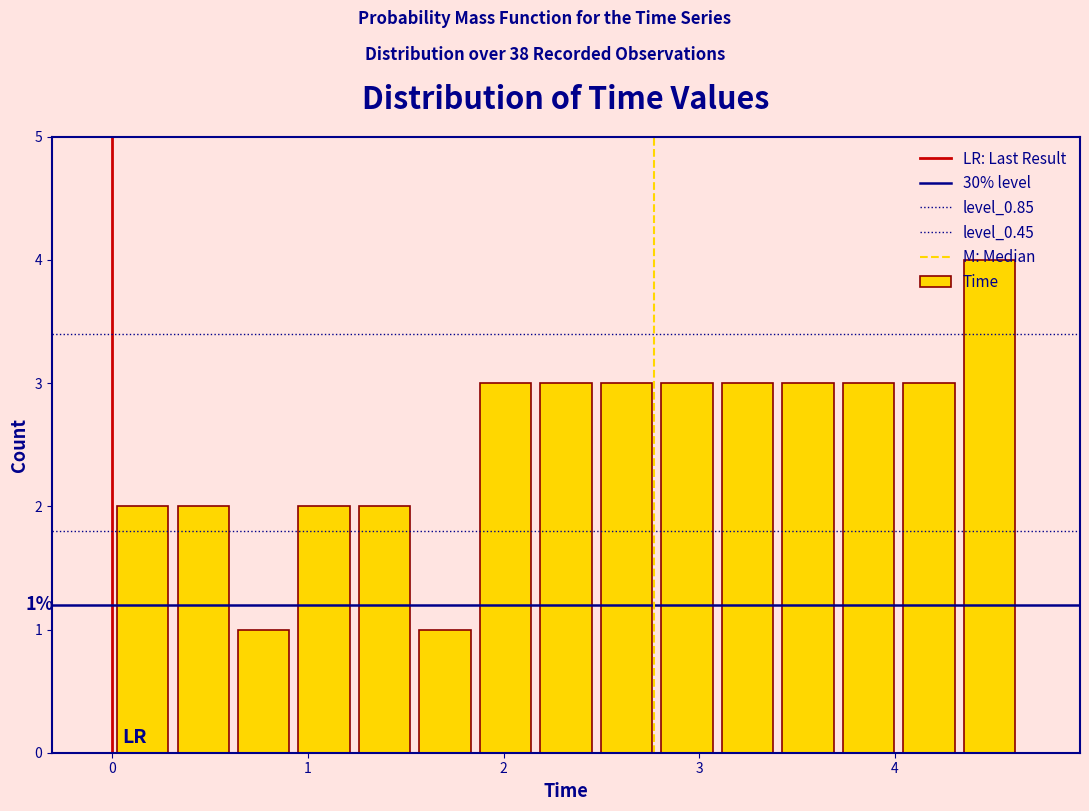

Read against the x-axis, roughly where is the centre of the tallest bar?

4.5